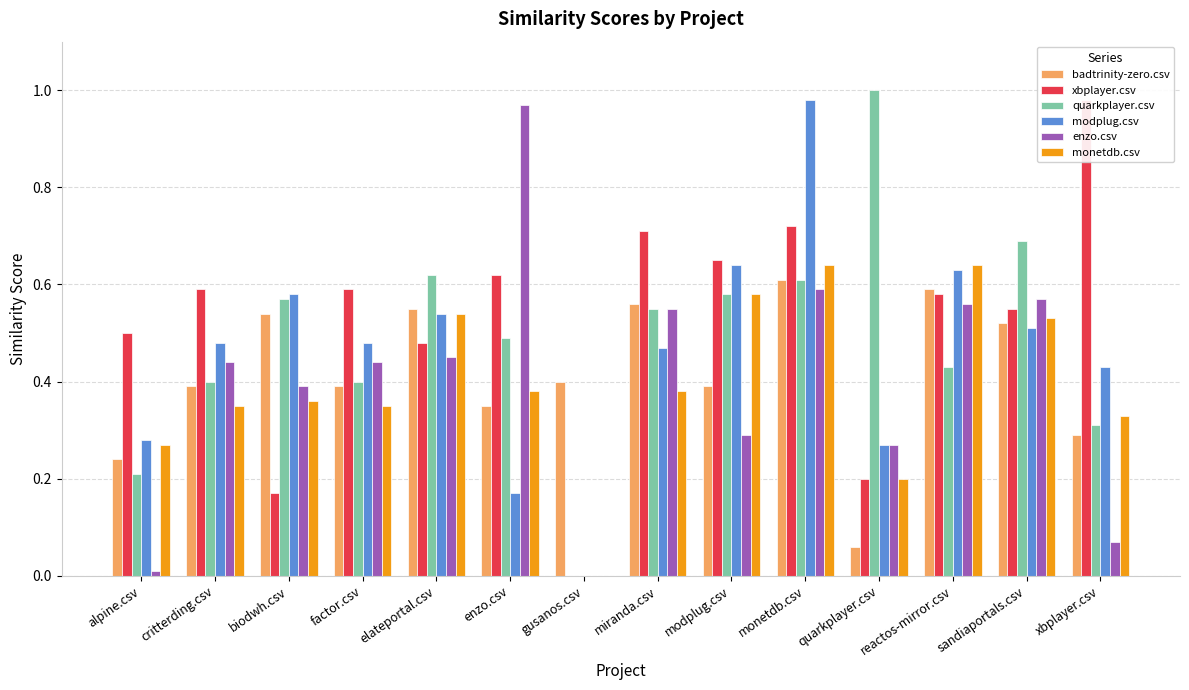

Which series changed the most between enzo.csv and xbplayer.csv?

enzo.csv